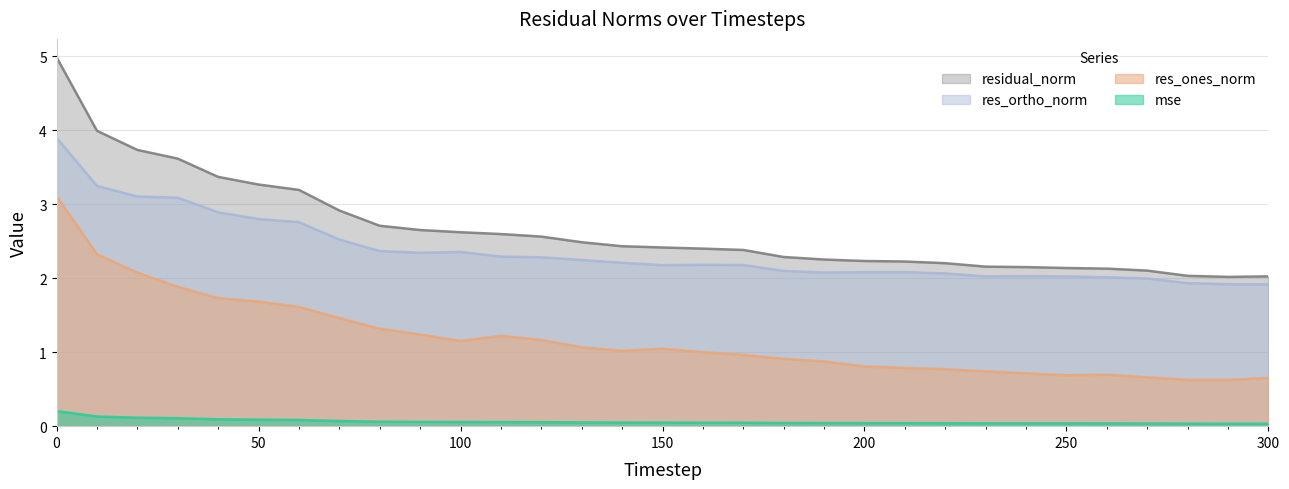

Reading right to left, list all the values displayed in this chart.

mse: 300=0.0	290=0.0	280=0.0	270=0.0	260=0.0	250=0.0	240=0.0	230=0.0	220=0.0	210=0.0	200=0.0	190=0.0	180=0.0	170=0.0	160=0.0	150=0.0	140=0.0	130=0.1	120=0.1	110=0.1	100=0.1	90=0.1	80=0.1	70=0.1	60=0.1	50=0.1	40=0.1	30=0.1	20=0.1	10=0.1	0=0.2
res_ones_norm: 300=0.7	290=0.6	280=0.6	270=0.7	260=0.7	250=0.7	240=0.7	230=0.7	220=0.8	210=0.8	200=0.8	190=0.9	180=0.9	170=1.0	160=1.0	150=1.0	140=1.0	130=1.1	120=1.2	110=1.2	100=1.2	90=1.2	80=1.3	70=1.5	60=1.6	50=1.7	40=1.7	30=1.9	20=2.1	10=2.3	0=3.1
res_ortho_norm: 300=1.9	290=1.9	280=1.9	270=2.0	260=2.0	250=2.0	240=2.0	230=2.0	220=2.1	210=2.1	200=2.1	190=2.1	180=2.1	170=2.2	160=2.2	150=2.2	140=2.2	130=2.2	120=2.3	110=2.3	100=2.4	90=2.3	80=2.4	70=2.5	60=2.8	50=2.8	40=2.9	30=3.1	20=3.1	10=3.2	0=3.9
residual_norm: 300=2.0	290=2.0	280=2.0	270=2.1	260=2.1	250=2.1	240=2.1	230=2.2	220=2.2	210=2.2	200=2.2	190=2.3	180=2.3	170=2.4	160=2.4	150=2.4	140=2.4	130=2.5	120=2.6	110=2.6	100=2.6	90=2.7	80=2.7	70=2.9	60=3.2	50=3.3	40=3.4	30=3.6	20=3.7	10=4.0	0=5.0